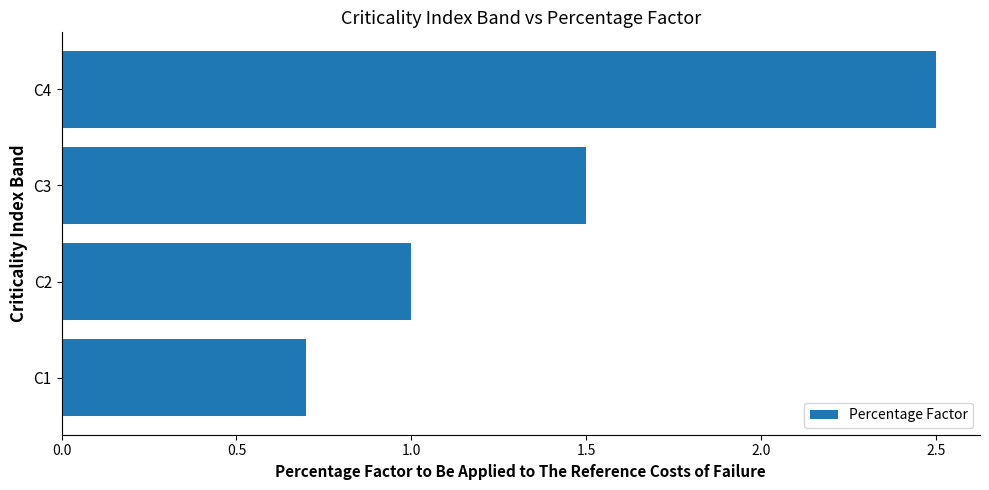

List the labels in order of value, largest first.

C4, C3, C2, C1